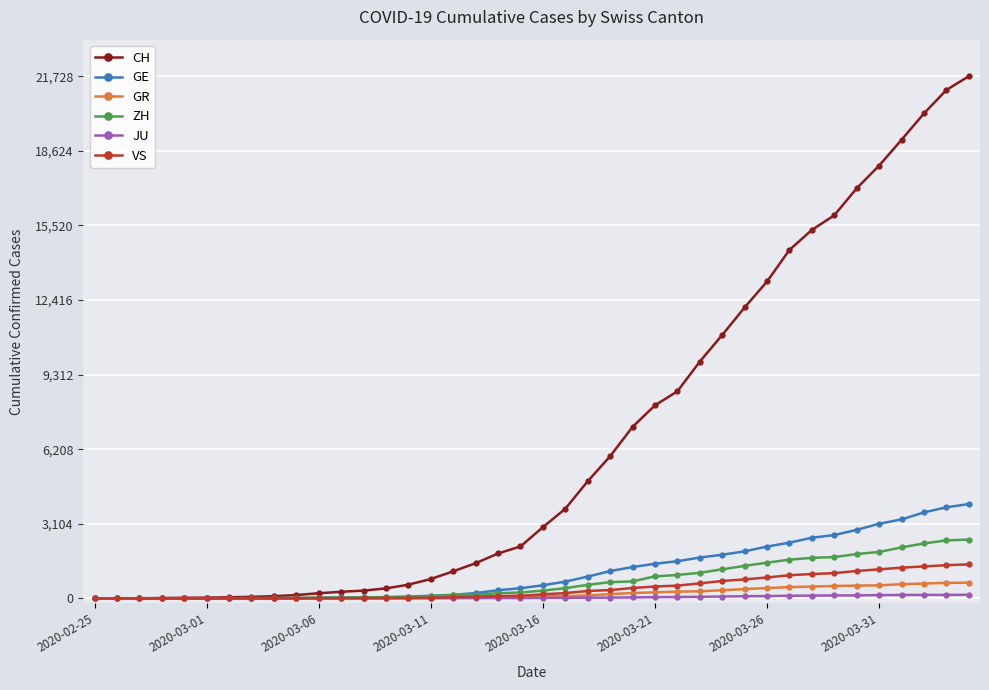

What is the value of the JU point at the 31st from the left?

100